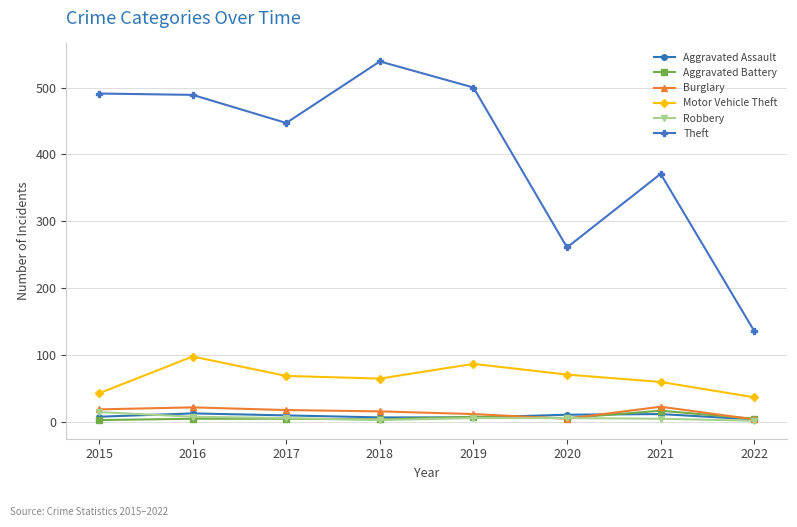

True or false: Robbery and Motor Vehicle Theft intersect in this chart.

False